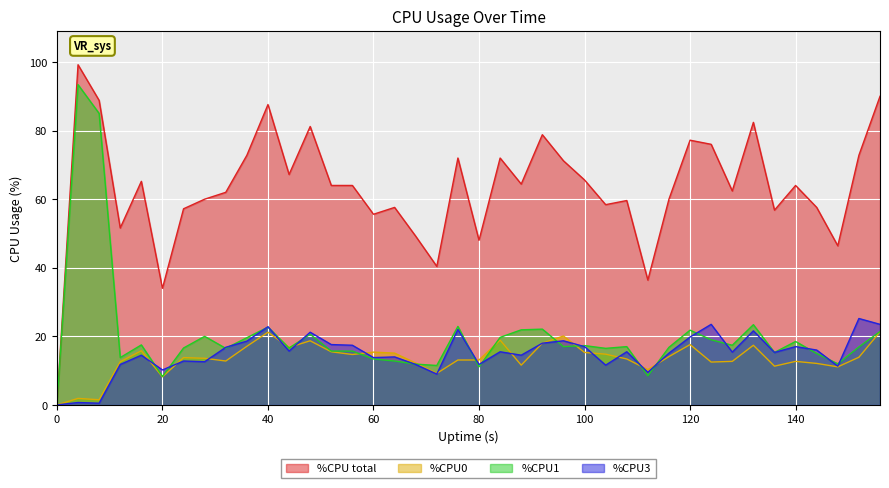

List the labels in order of %CPU1 value, largest first.

4, 8, 132, 76, 40, 92, 88, 120, 156, 48, 28, 84, 36, 124, 140, 16, 128, 100, 96, 108, 152, 116, 24, 44, 32, 104, 52, 56, 136, 144, 12, 60, 64, 148, 68, 72, 80, 112, 20, 0